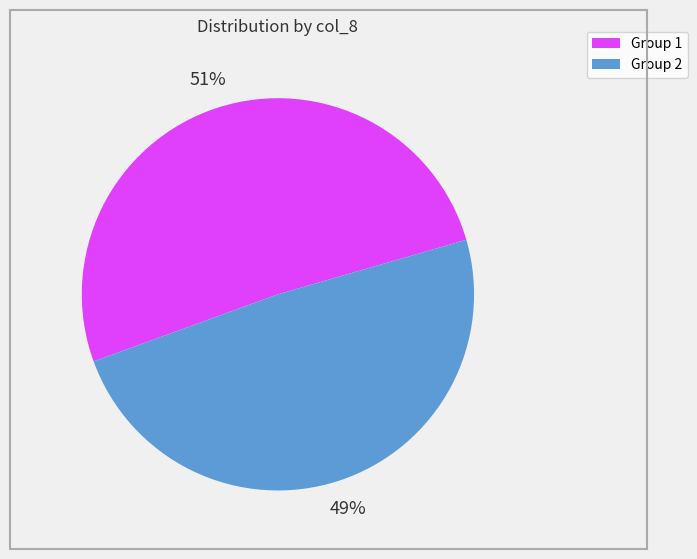

To the nearest percent, what is the difference between the largest and smallest slice percentages?

2%